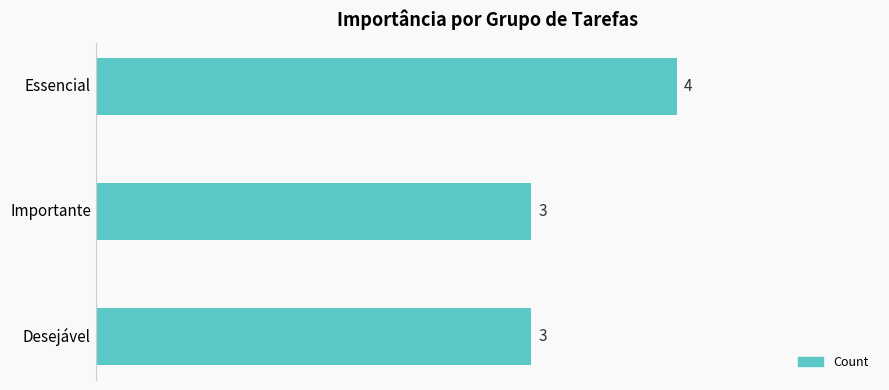

Does the chart contain any negative values?

No